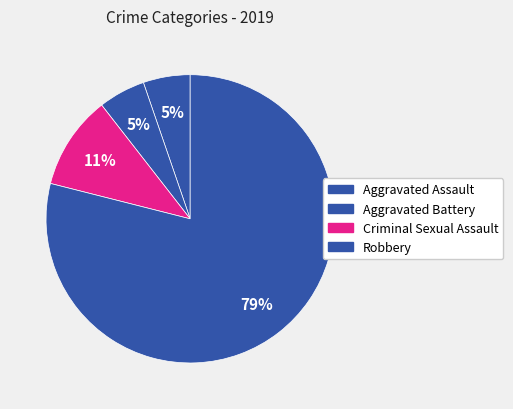

True or false: Robbery accounts for 68% of the total.

False